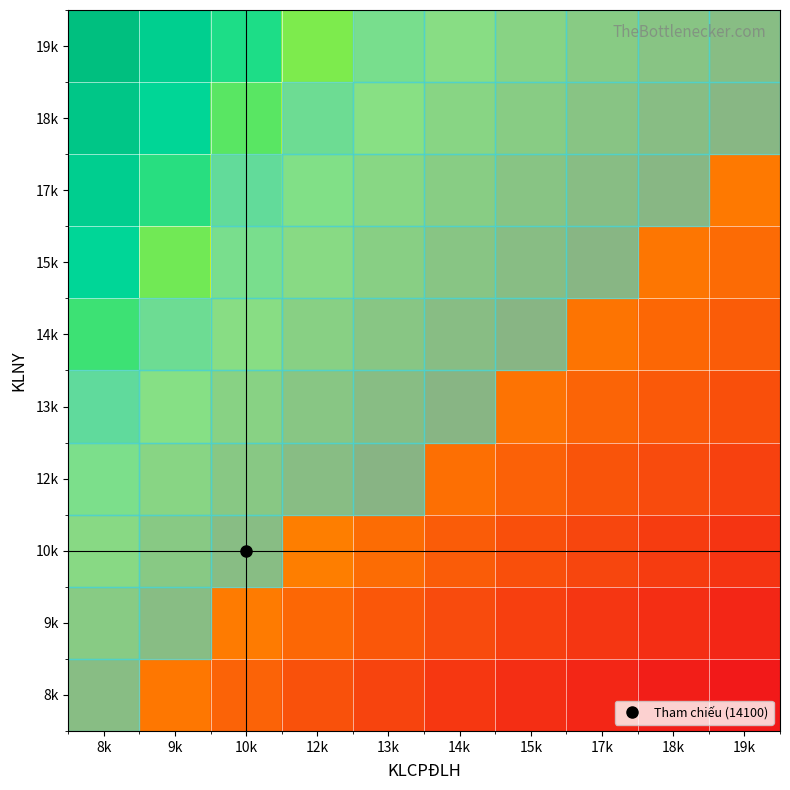

Reading left to right, what are all the values shown in this chart?

8k: 8k=11875.9	9k=11117.6	10k=10531.0	12k=10063.8	13k=9682.8	14k=9366.3	15k=9099.1	17k=8870.5	18k=8672.8	19k=8500.0
9k: 8k=12745.2	9k=11875.9	10k=11203.4	12k=10667.8	13k=10231.1	14k=9868.2	15k=9561.9	17k=9299.8	18k=9073.1	19k=8875.1
10k: 8k=13614.6	9k=12634.2	10k=11875.9	12k=11271.8	13k=10779.3	14k=10370.1	15k=10024.7	17k=9729.2	18k=9473.5	19k=9250.2
12k: 8k=14483.9	9k=13392.5	10k=12548.3	12k=11875.9	13k=11327.6	14k=10872.0	15k=10487.5	17k=10158.5	18k=9873.9	19k=9625.3
13k: 8k=15353.3	9k=14150.9	10k=13220.8	12k=12479.9	13k=11875.9	14k=11374.0	15k=10950.3	17k=10587.9	18k=10274.3	19k=10000.4
14k: 8k=16222.6	9k=14909.2	10k=13893.2	12k=13084.0	13k=12424.2	14k=11875.9	15k=11413.1	17k=11017.2	18k=10674.7	19k=10375.5
15k: 8k=17092.0	9k=15667.5	10k=14565.7	12k=13688.0	13k=12972.4	14k=12377.8	15k=11875.9	17k=11446.5	18k=11075.1	19k=10750.6
17k: 8k=17961.3	9k=16425.8	10k=15238.1	12k=14292.1	13k=13520.7	14k=12879.7	15k=12338.7	17k=11875.9	18k=11475.5	19k=11125.7
18k: 8k=18830.7	9k=17184.2	10k=15910.6	12k=14896.1	13k=14069.0	14k=13381.7	15k=12801.5	17k=12305.2	18k=11875.9	19k=11500.8
19k: 8k=19700.0	9k=17942.5	10k=16583.0	12k=15500.1	13k=14617.2	14k=13883.6	15k=13264.3	17k=12734.6	18k=12276.3	19k=11875.9